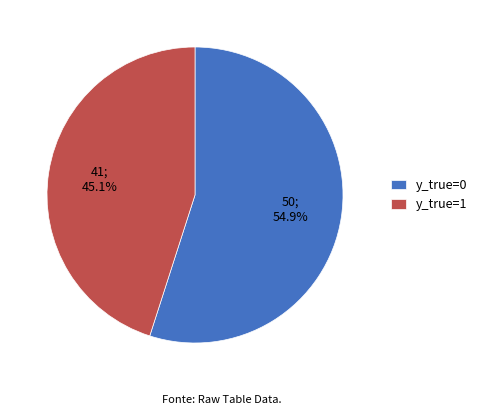

What is the largest slice in the pie chart?

y_true=0